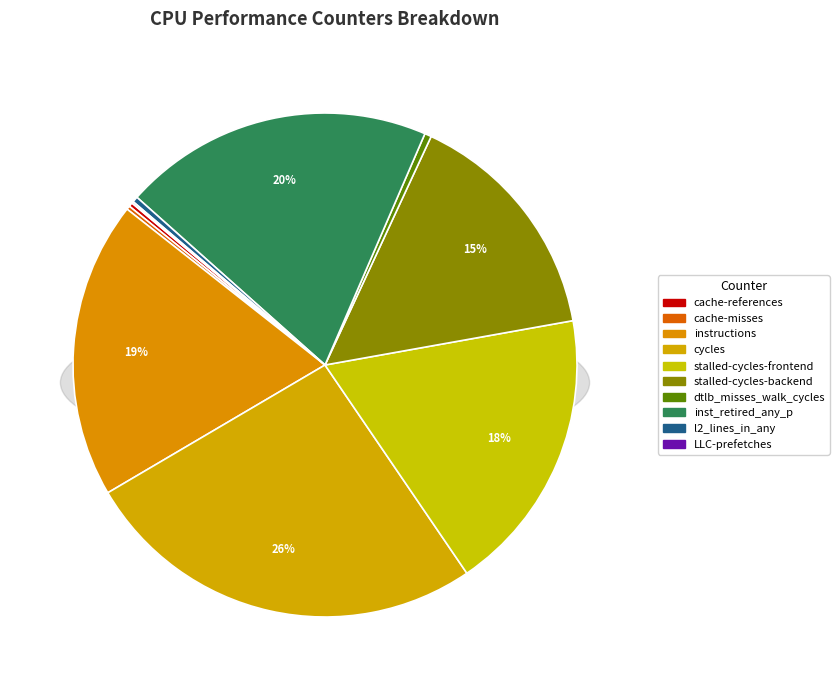

Does any single category account for the majority?

No